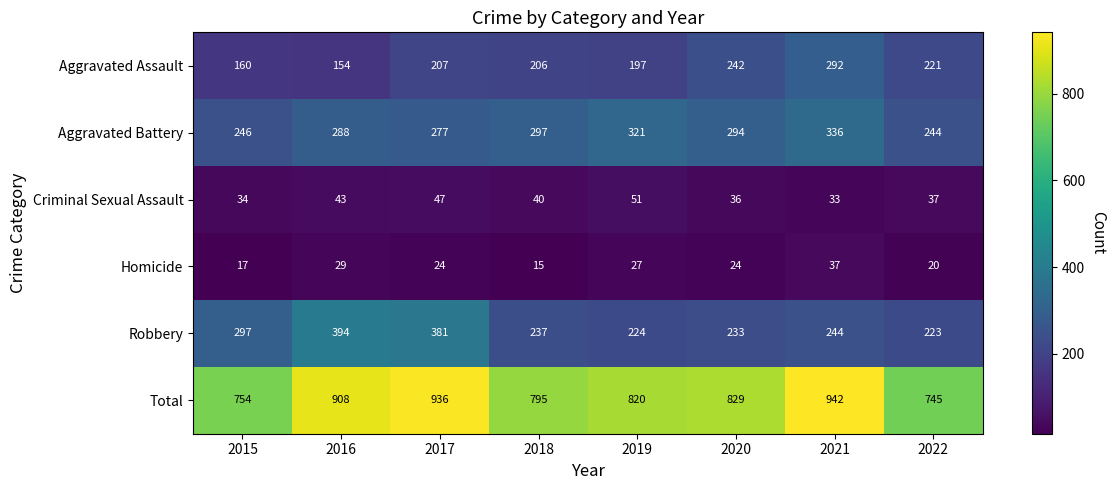

The value of Criminal Sexual Assault at 2017 is 23. True or false?

False